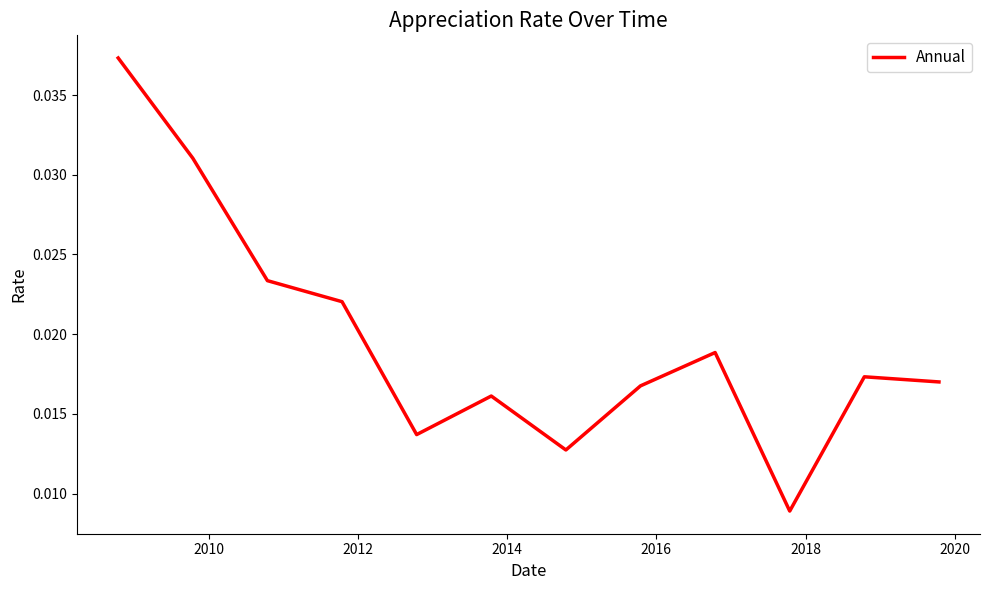

How many categories are shown in the chart?

12